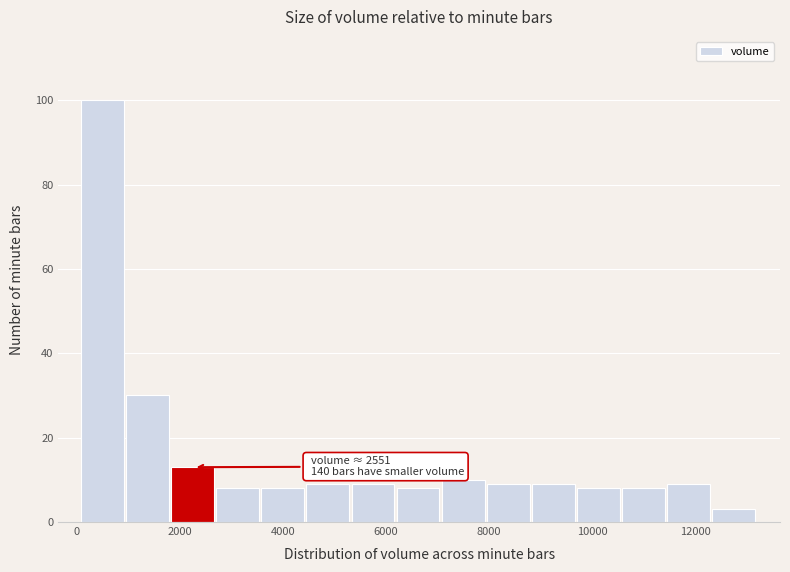

Which range on the x-axis has the tallest bar?

0 to 1000